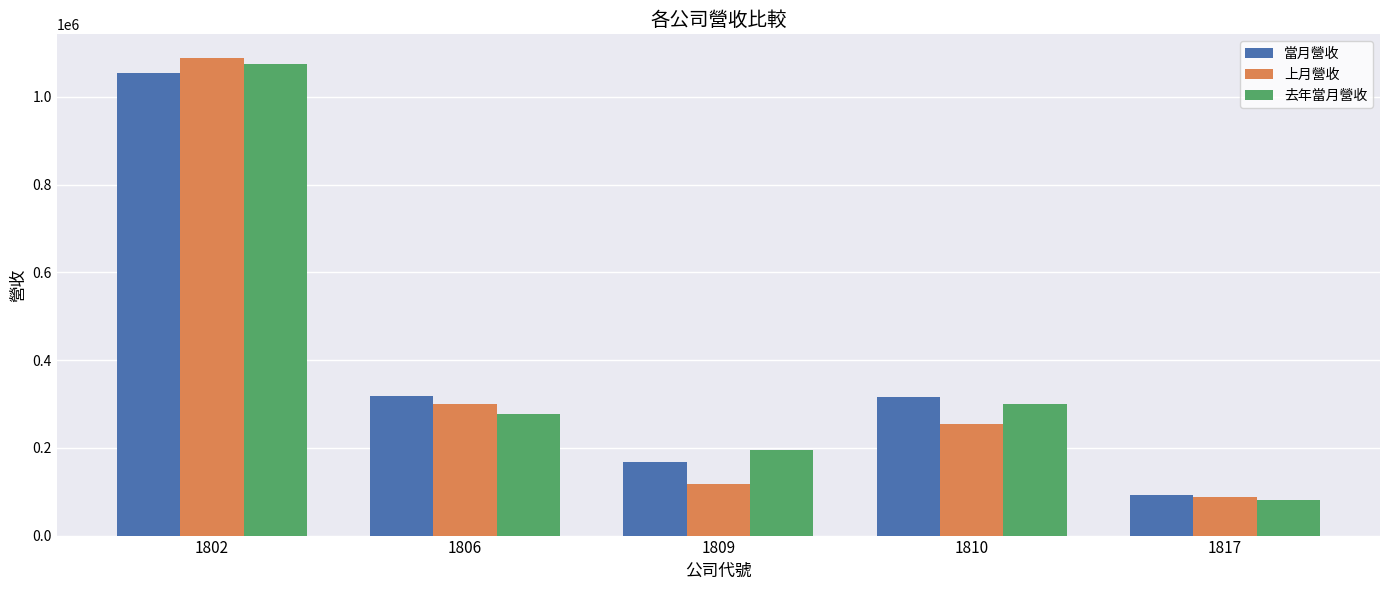

Between 1806 and 1817, which series saw the biggest shift?

當月營收